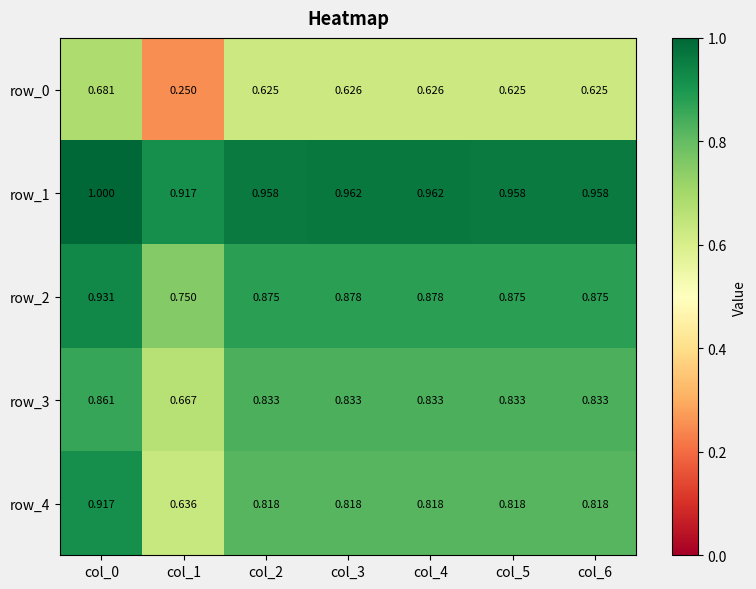

At which label is row_1 closest to 0?

col_1